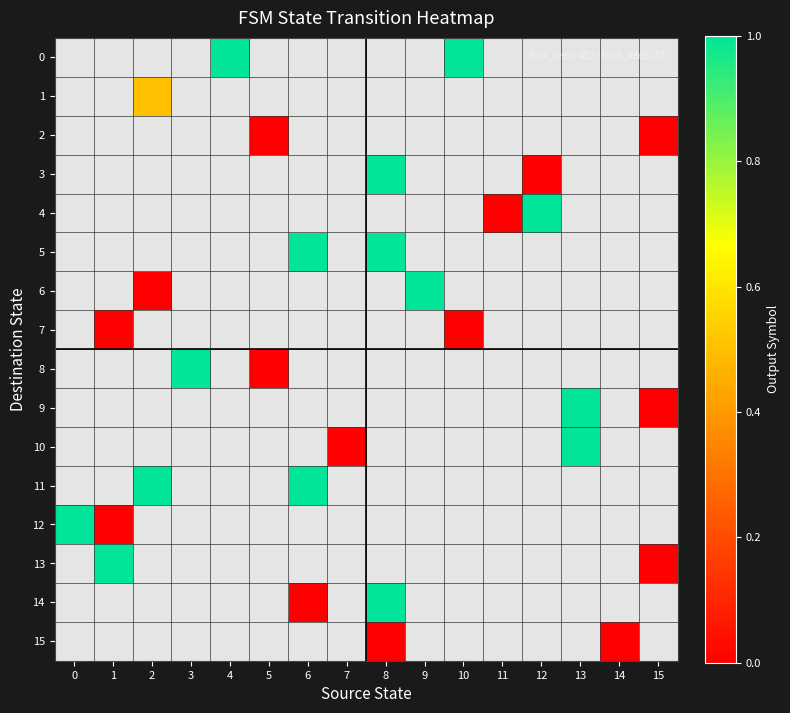

What is the difference between the highest and lowest values at 11?

0.5